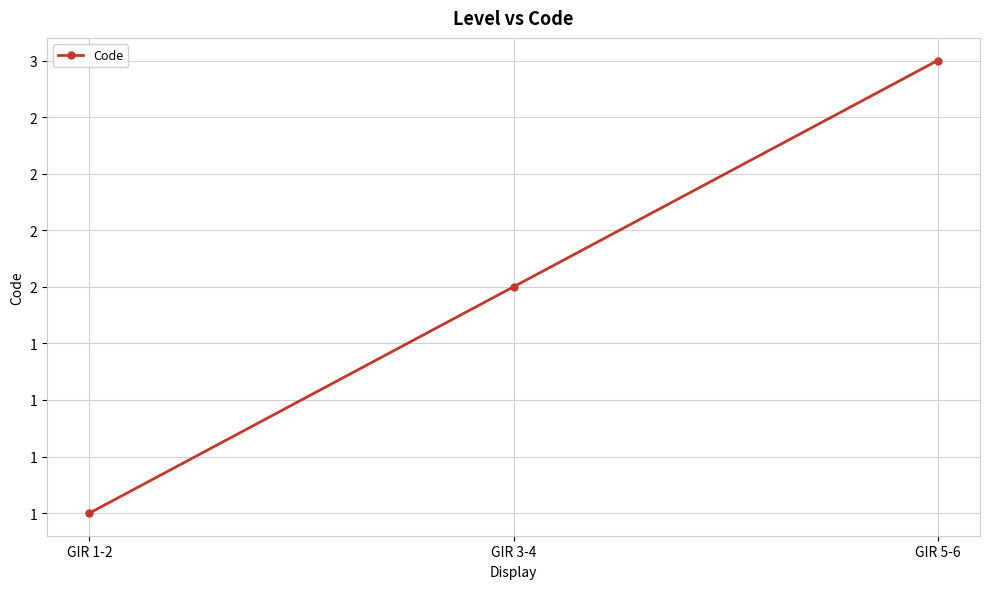

Does the chart have visible grid lines?

Yes